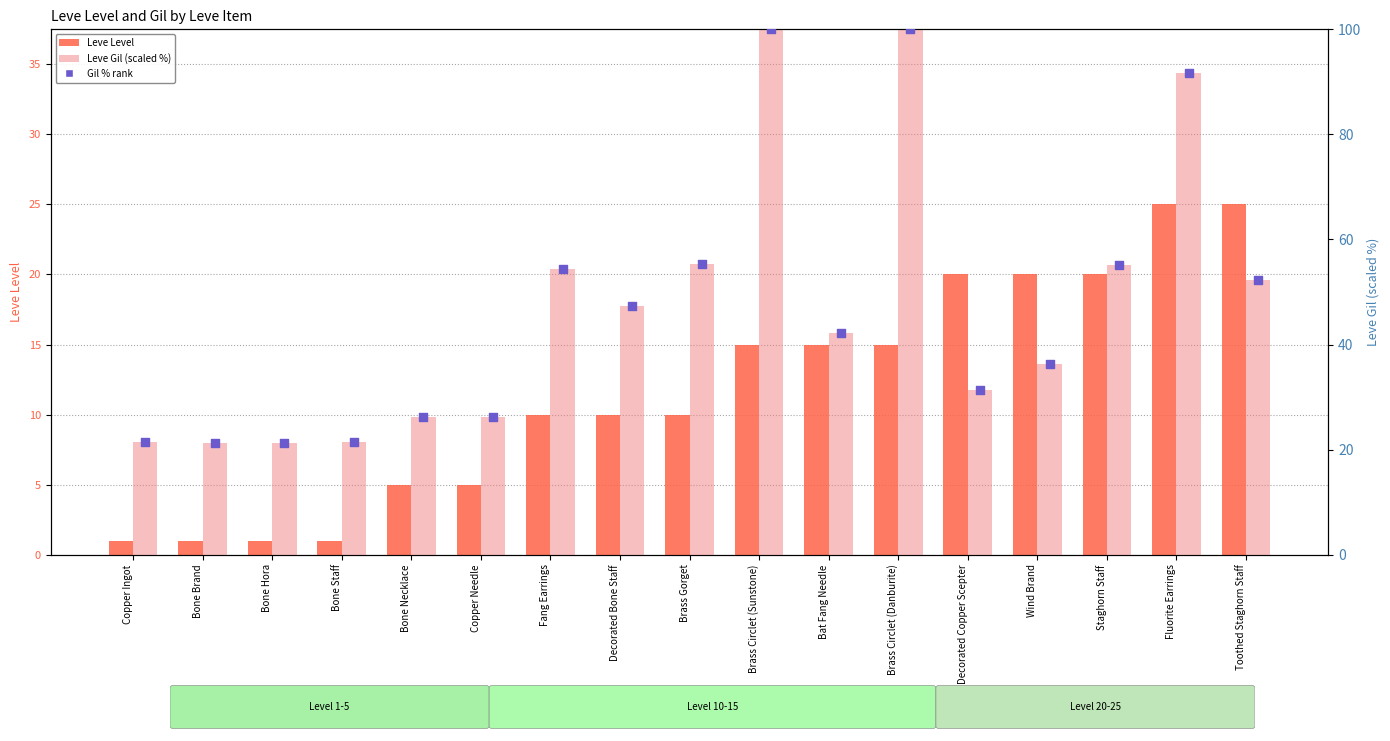

Which series has the widest spread of Y values?

Leve Gil (scaled %)